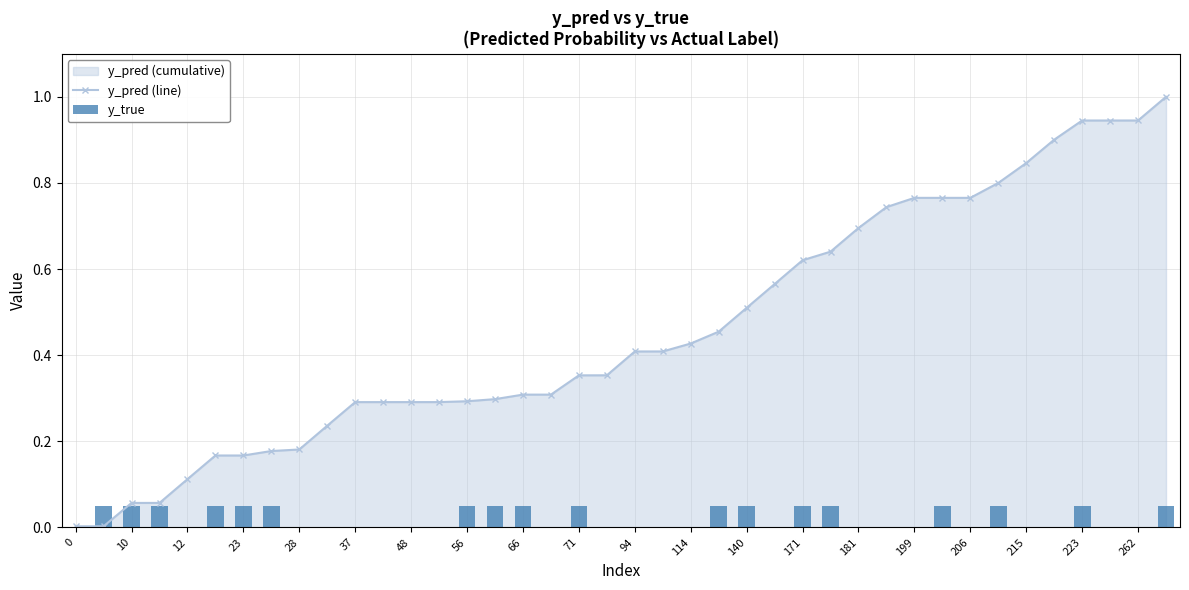

What is the maximum value for y_pred (line)?

1.0